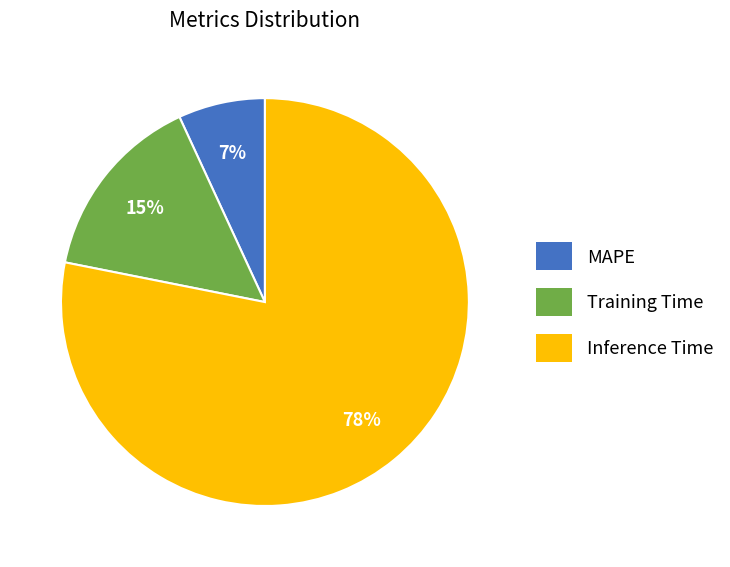

Is the sum of Inference Time and MAPE greater than half?

Yes